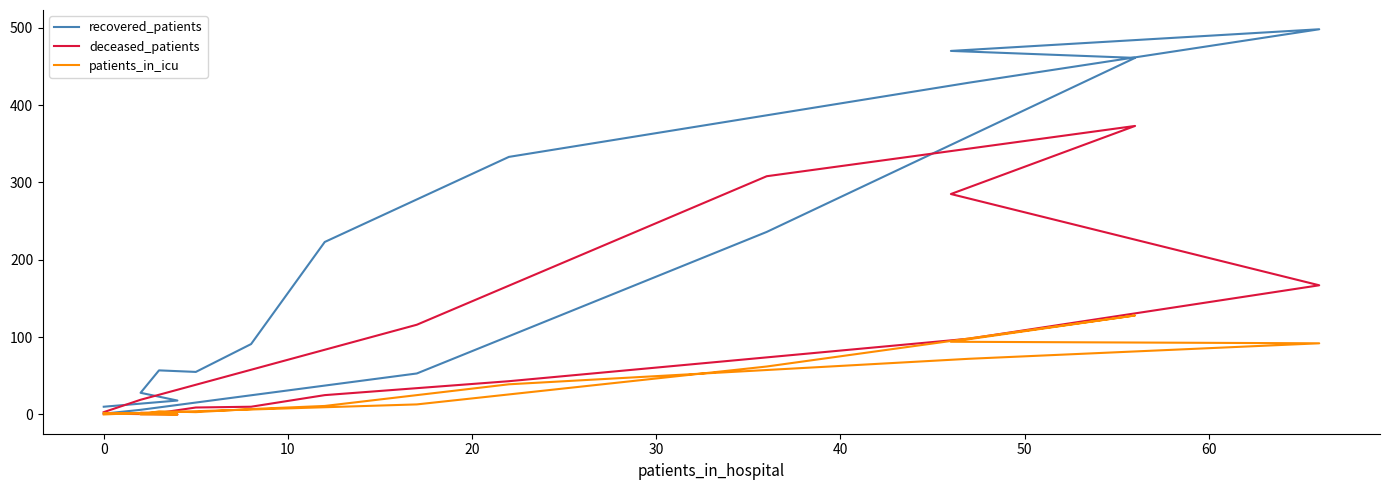

What are all the series names shown in the legend?

recovered_patients, deceased_patients, patients_in_icu